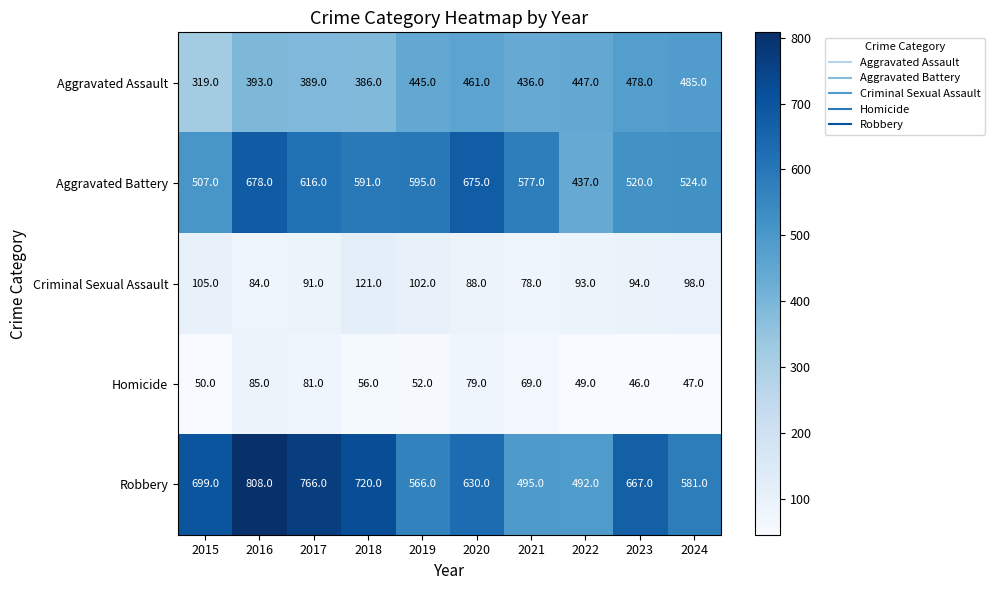

True or false: Robbery has a value of 808 at 2016.

True